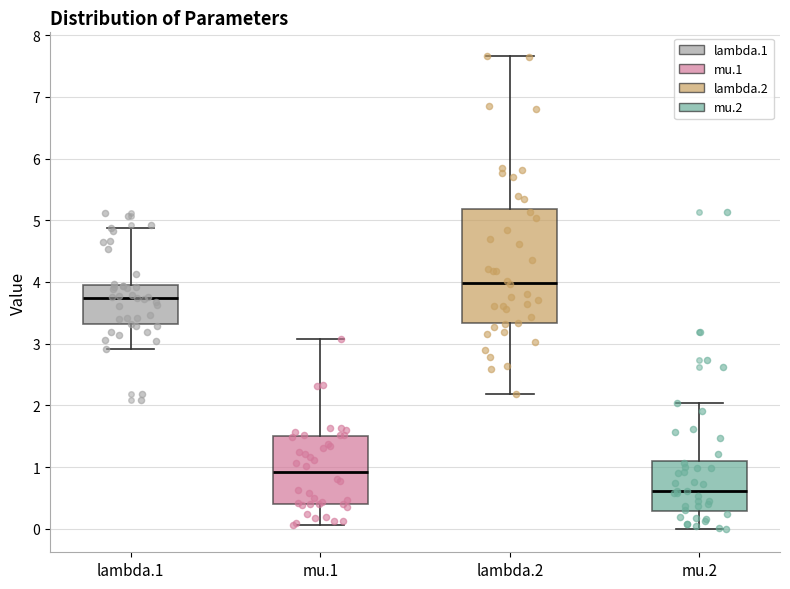

Reading left to right, read every box against the y-axis: the position of its median line, the range the box covers, and the ends of its whiskers. The values are not printed on the chart, so give them approximately, as read against the axis.

lambda.1: median 3.7, box 3.3 to 3.9, whiskers 2.9 to 4.9
mu.1: median 0.9, box 0.4 to 1.5, whiskers 0.1 to 3.1
lambda.2: median 4.0, box 3.3 to 5.2, whiskers 2.2 to 7.7
mu.2: median 0.6, box 0.3 to 1.1, whiskers 0.0 to 2.0